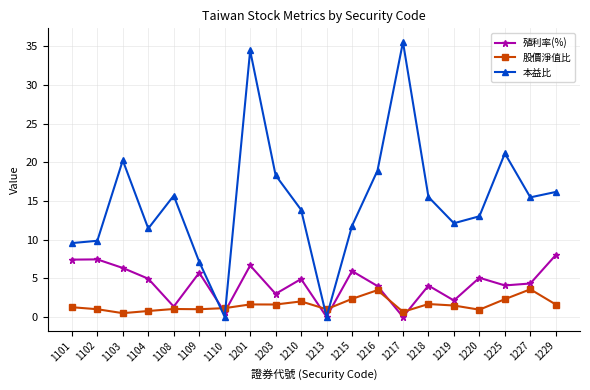

Between which two adjacent categories do 殖利率(%) and 本益比 first intersect?

1109 and 1110